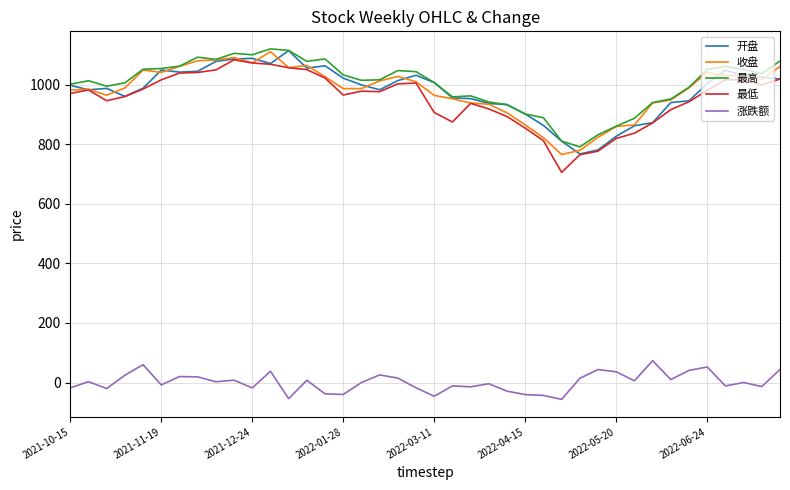

True or false: 涨跌额 and 最高 cross at least once.

False